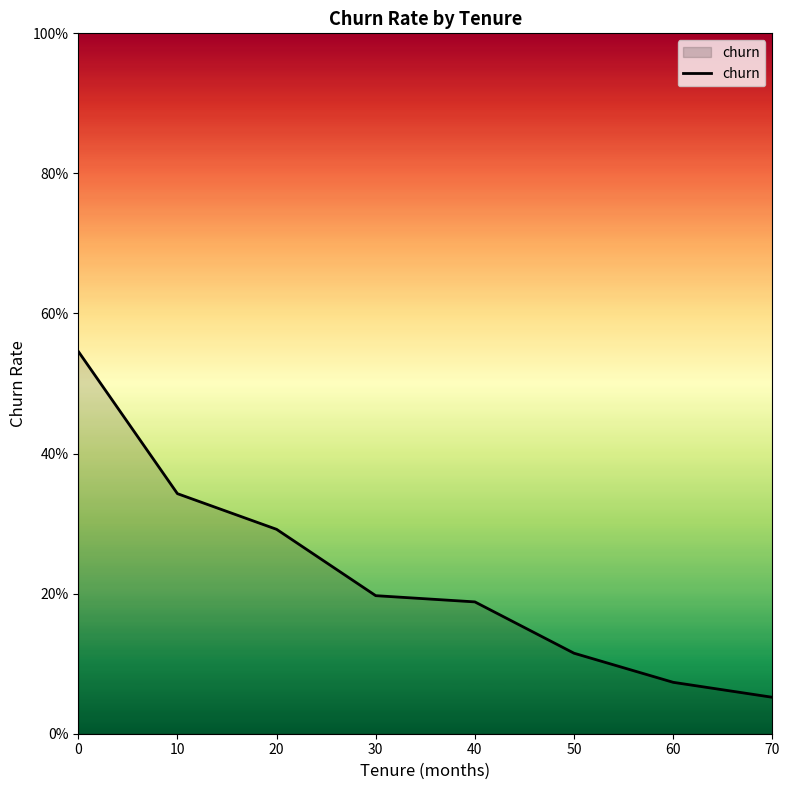

Rank the categories by value from lowest to highest.

70, 60, 50, 40, 30, 20, 10, 0